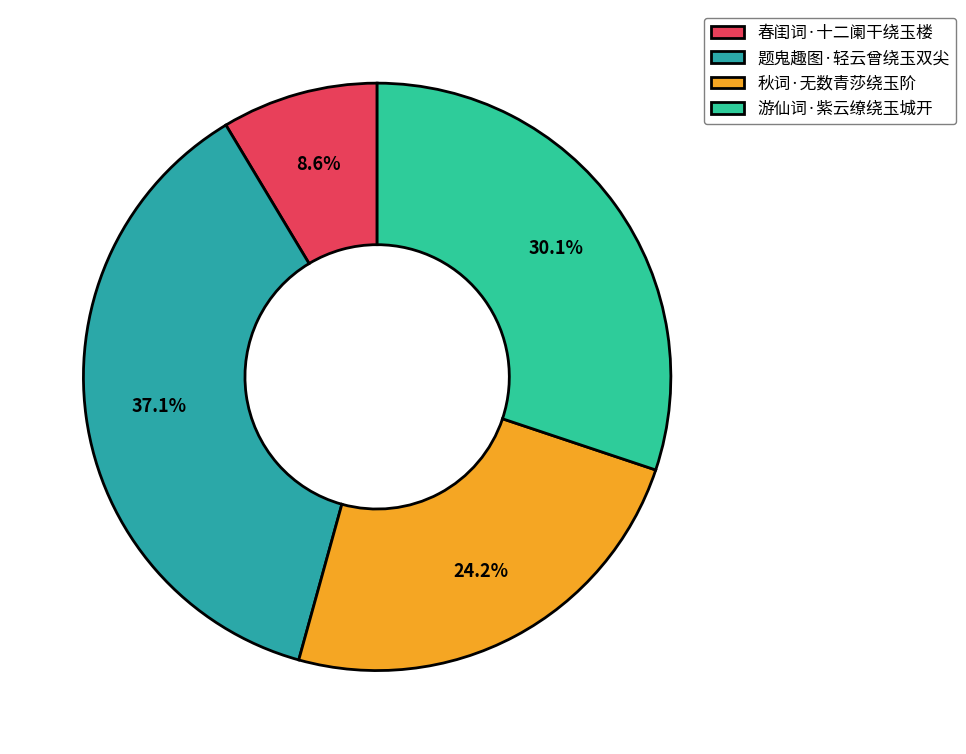

To the nearest percent, what percentage of the pie is 春闺词·十二阑干绕玉楼?

9%